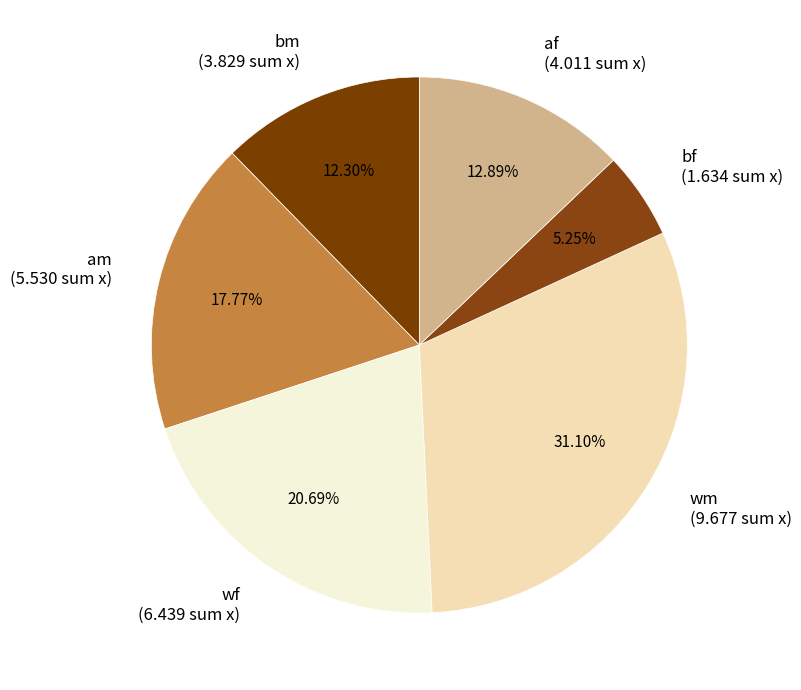

What percentage do wf and am together represent?

38.5%